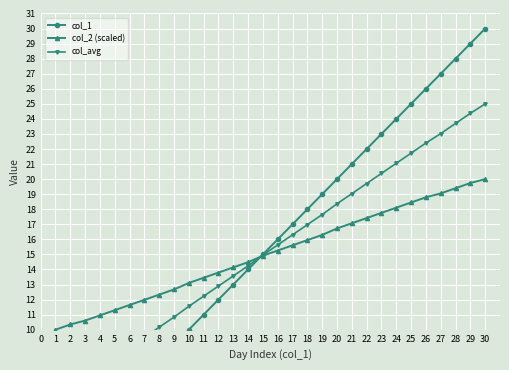

What is the value of the col_avg point at the 27th from the left?

23.0